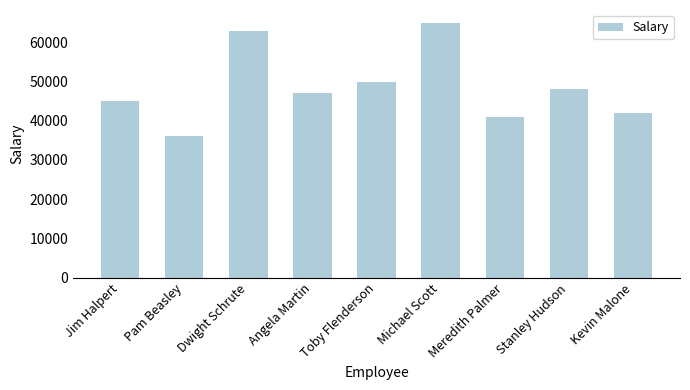

What is the label of the 1st bar from the left?

Jim Halpert